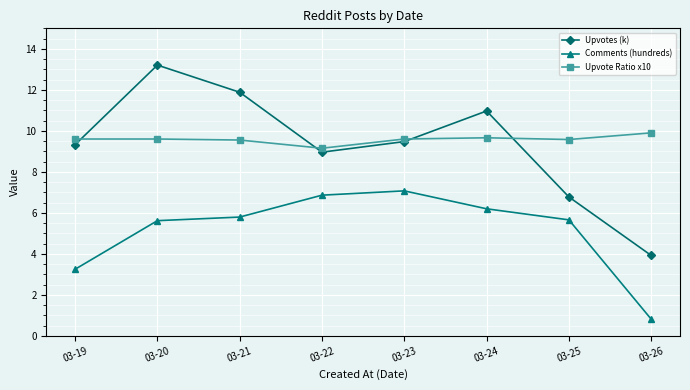

Which series changed the most between 03-19 and 03-21?

Upvotes (k)